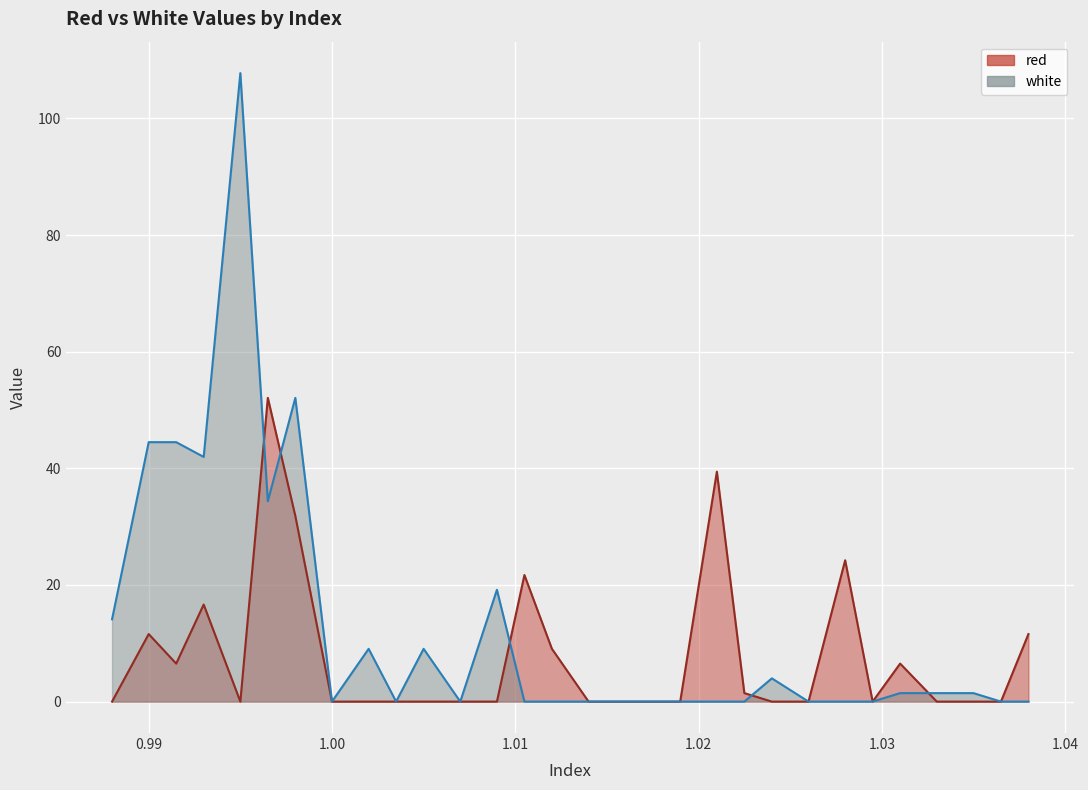

What is the greatest value displayed?

107.8